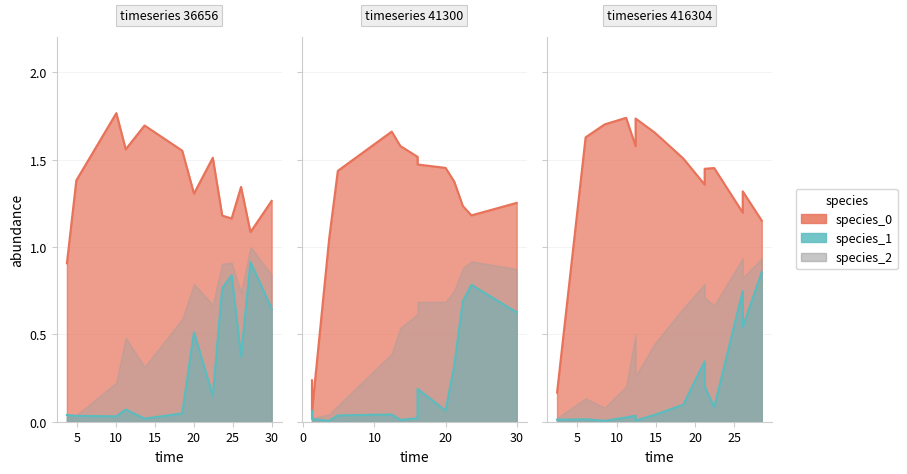

At how many categories does at least one series exceed 0?

40